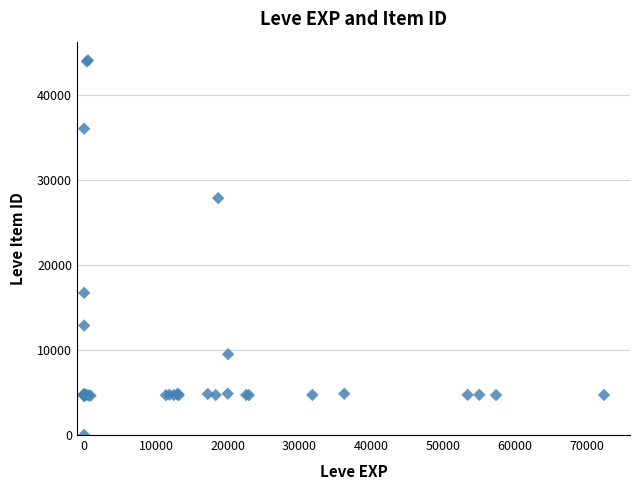

What Y value in the scatter plot is closest to 22050?

16734